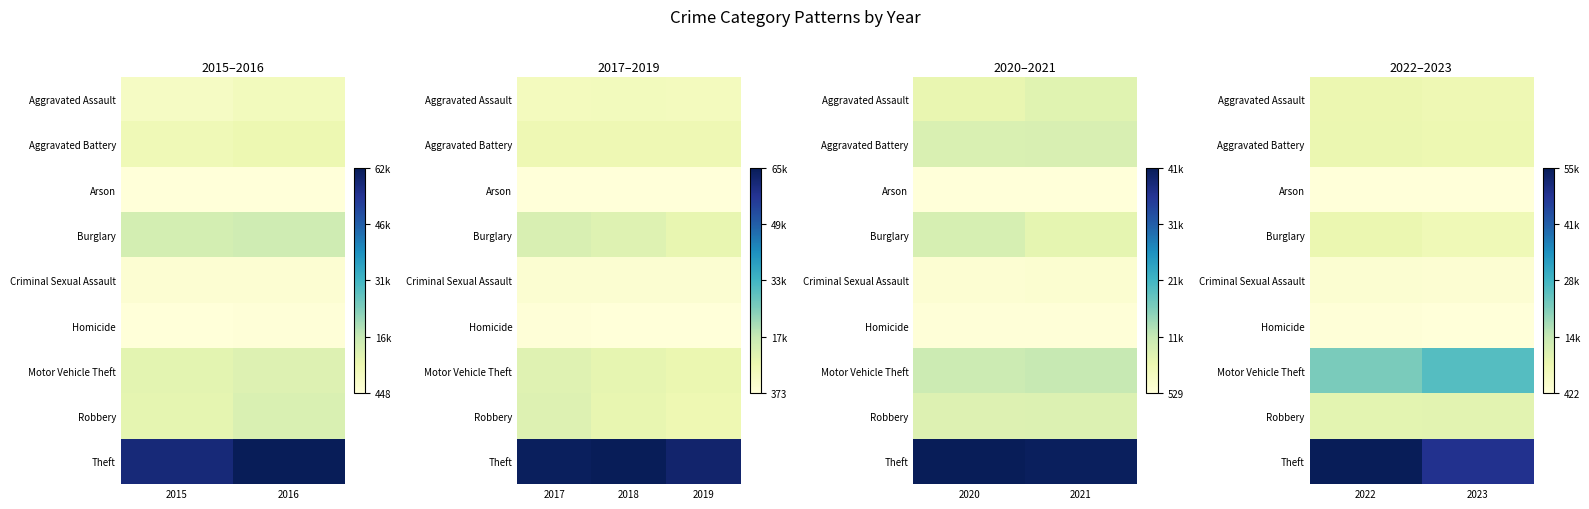

At which category is the sum across all series the highest?

2022